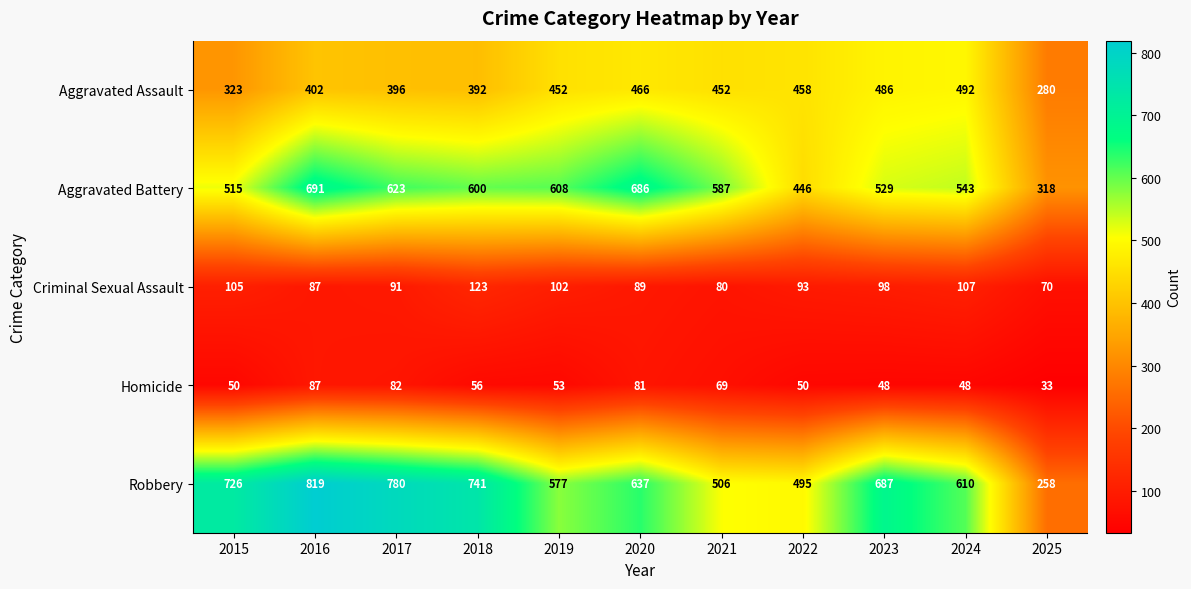

Where is Robbery nearest to the value 538?

2021